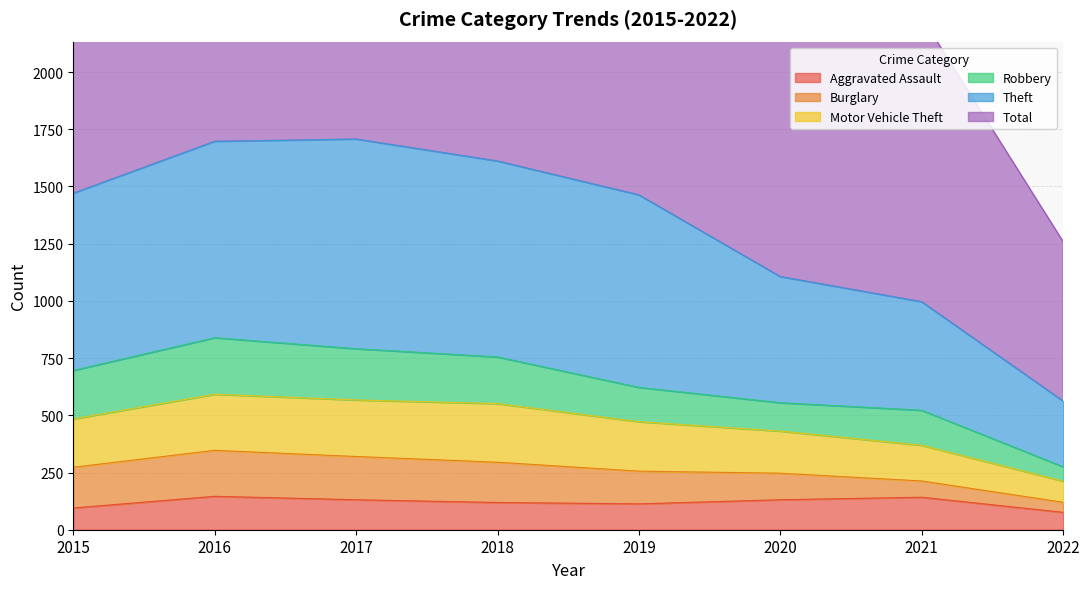

True or false: Aggravated Assault and Theft cross at least once.

False